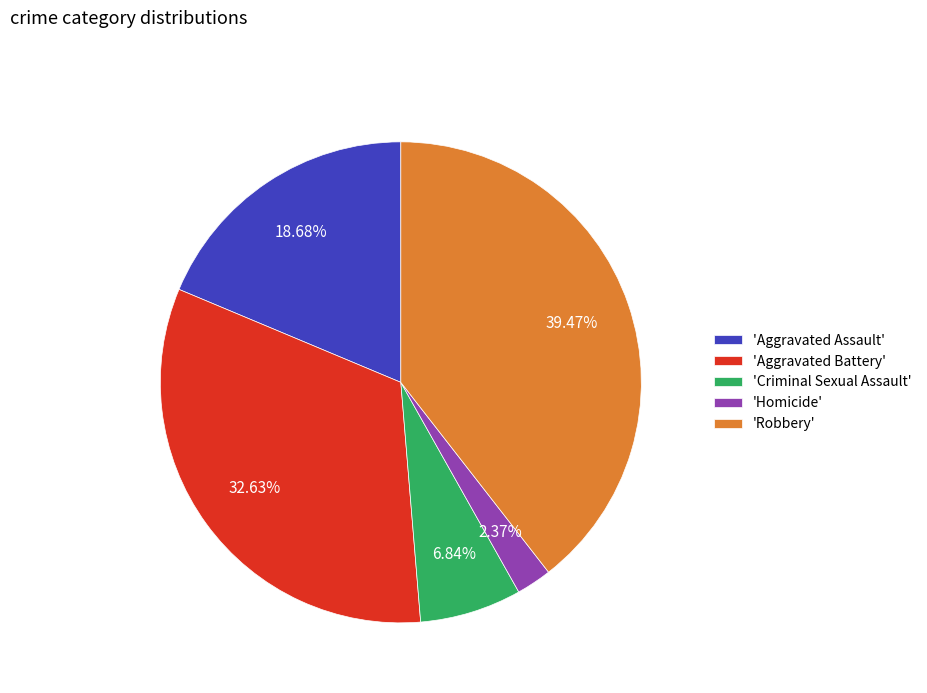

Approximately how many times larger is the value at 'Aggravated Battery' compared to 'Aggravated Assault'?

1.7